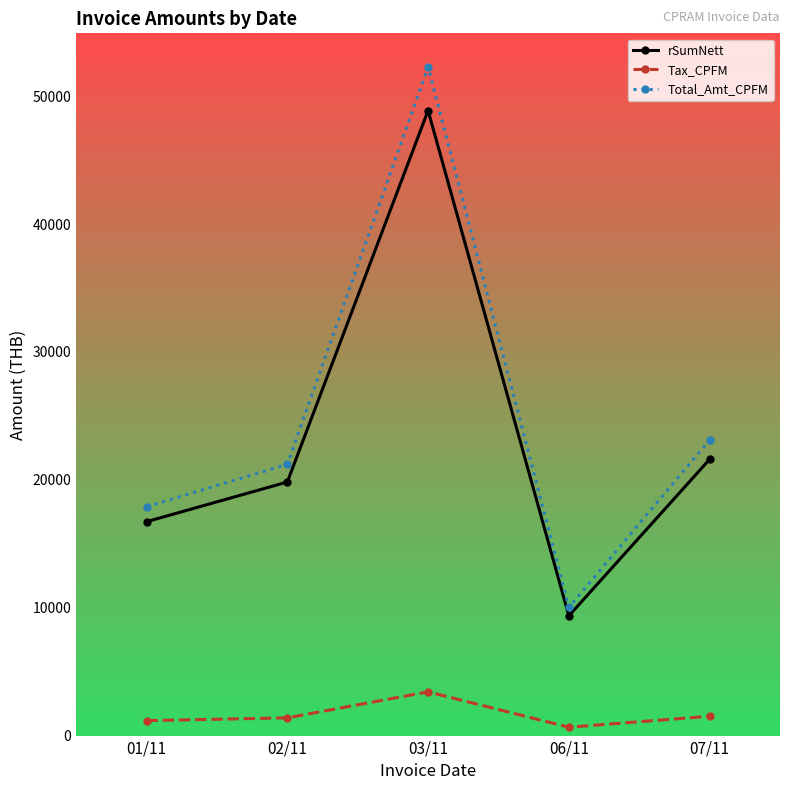

At how many categories does at least one series exceed 930?

5